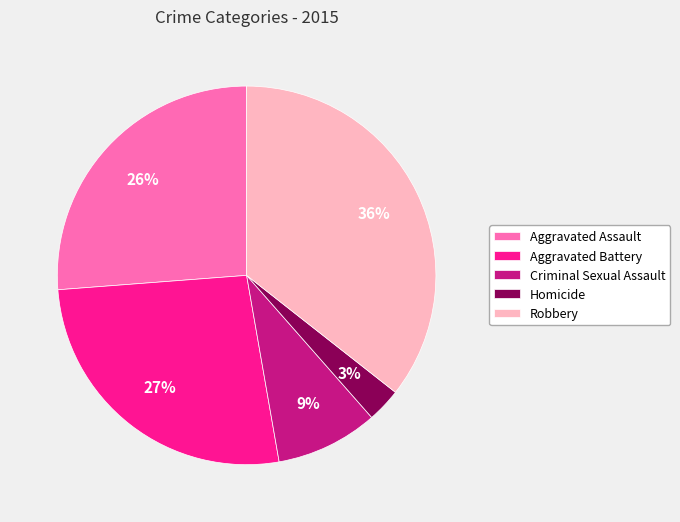

To the nearest percent, what percentage of the pie is Robbery?

36%